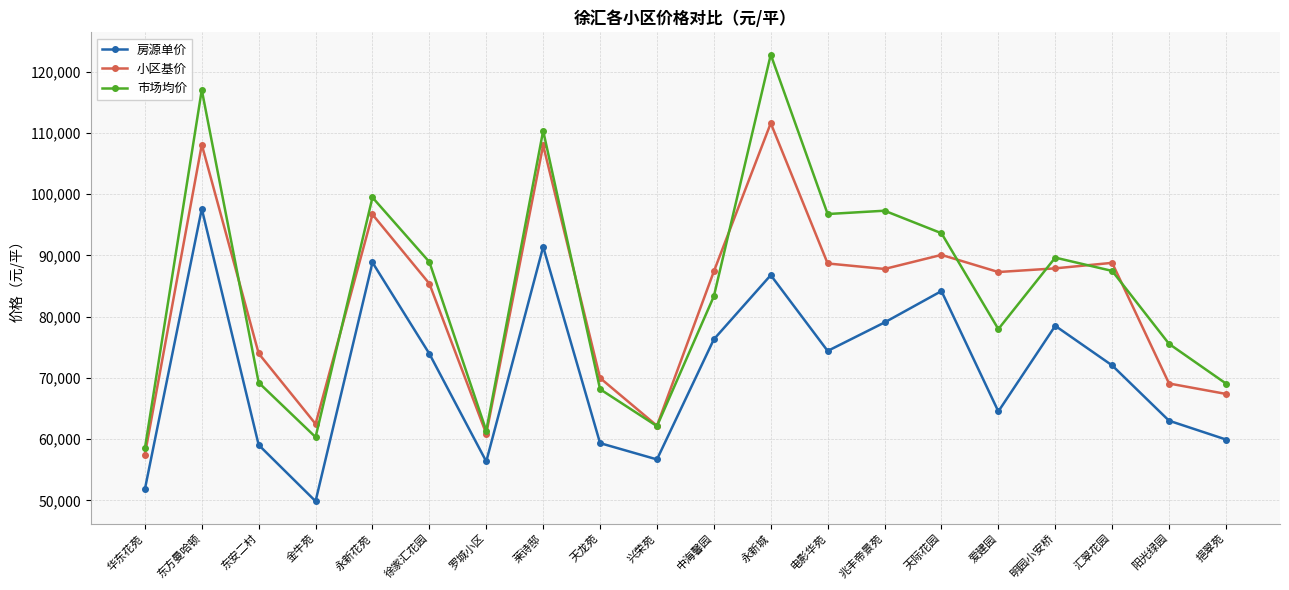

What position from the left is 明园小安桥?

17